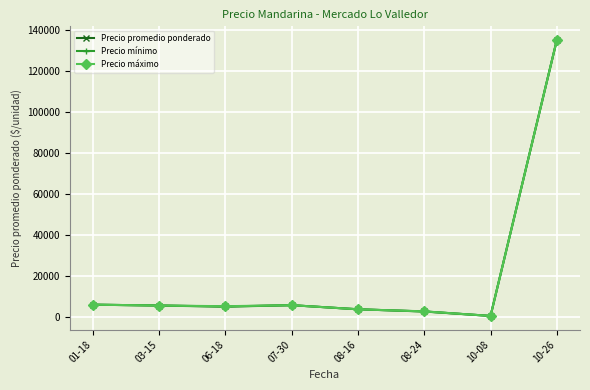

What is the maximum value shown in the chart?

135200.0